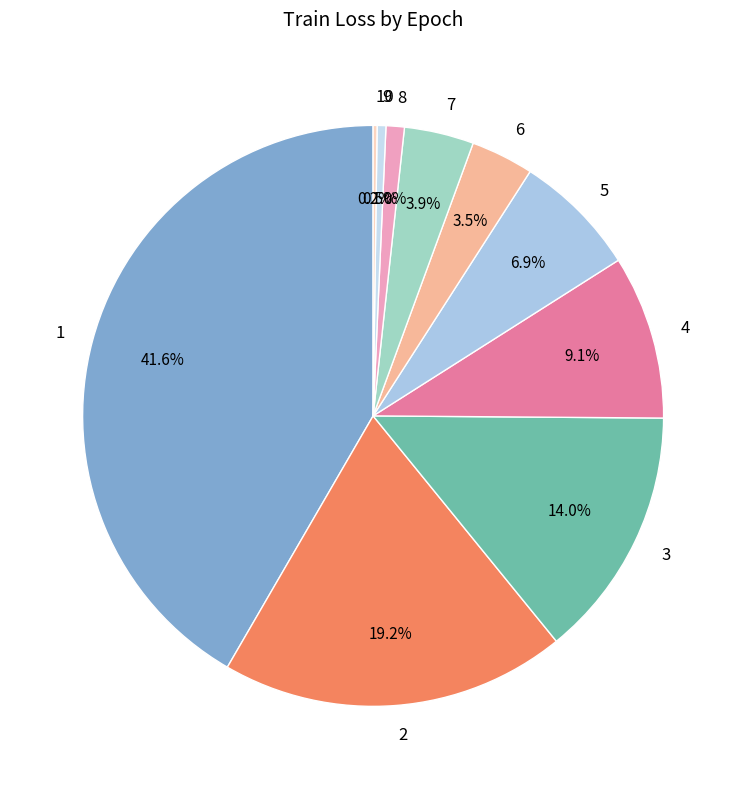

Which has a higher value, 3 or 5?

3